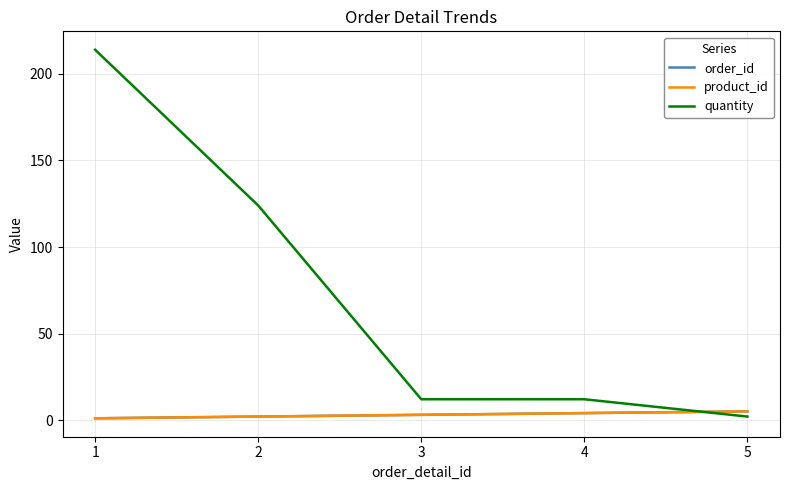

What is the value of the quantity point at the 3rd from the left?

12